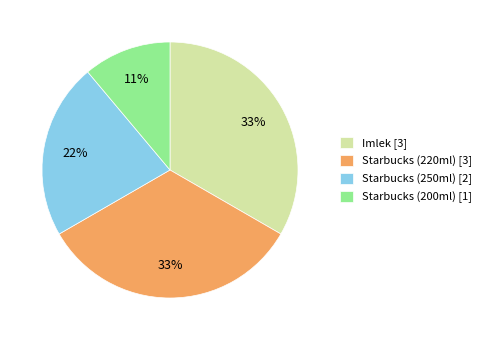

Count the number of slices in the pie.

4